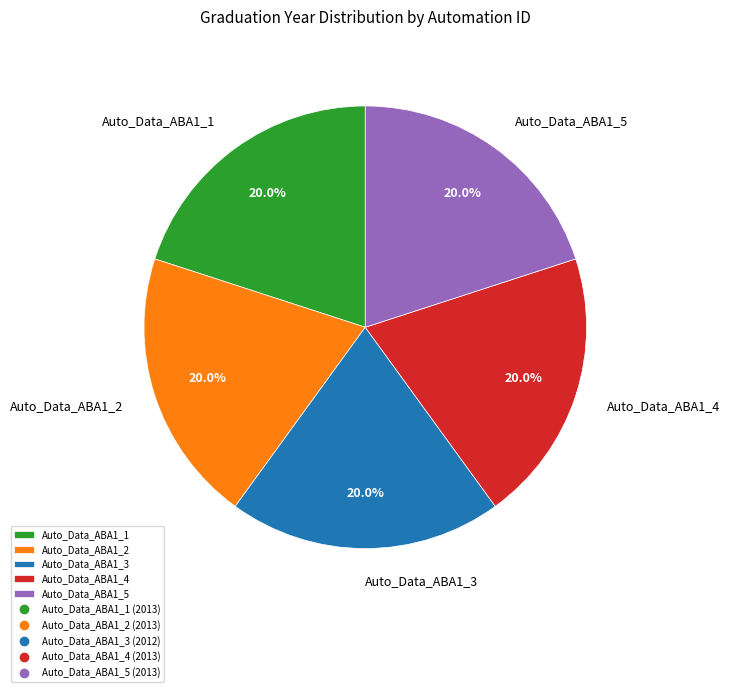

To the nearest percent, what is the average slice percentage?

20%